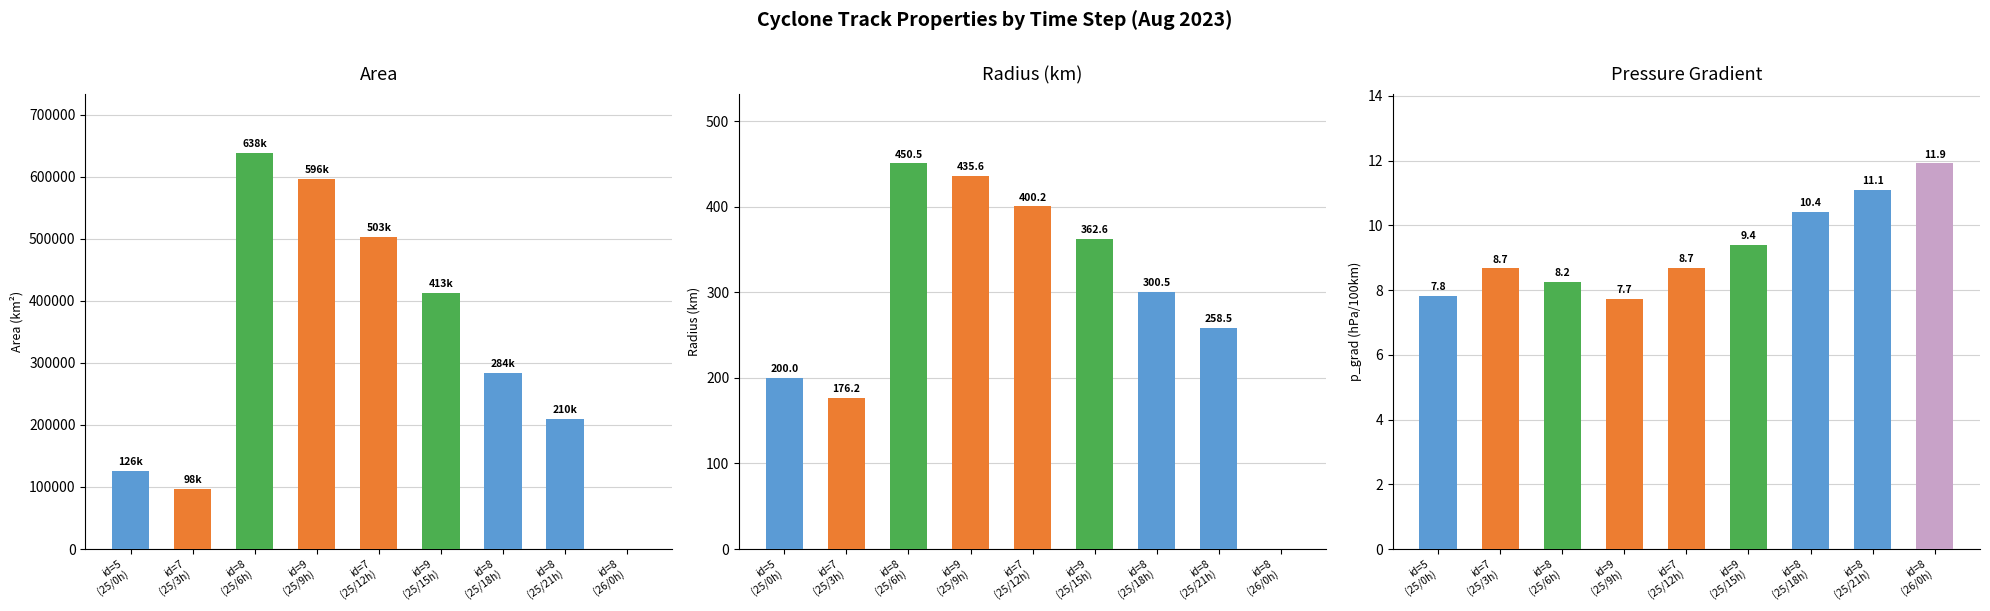

What are all the series names shown in the legend?

area, radius, p_grad